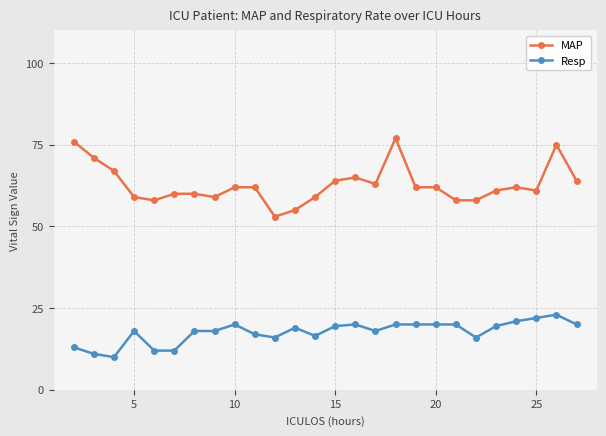

Rank the series by their average value, from highest to lowest.

MAP, Resp